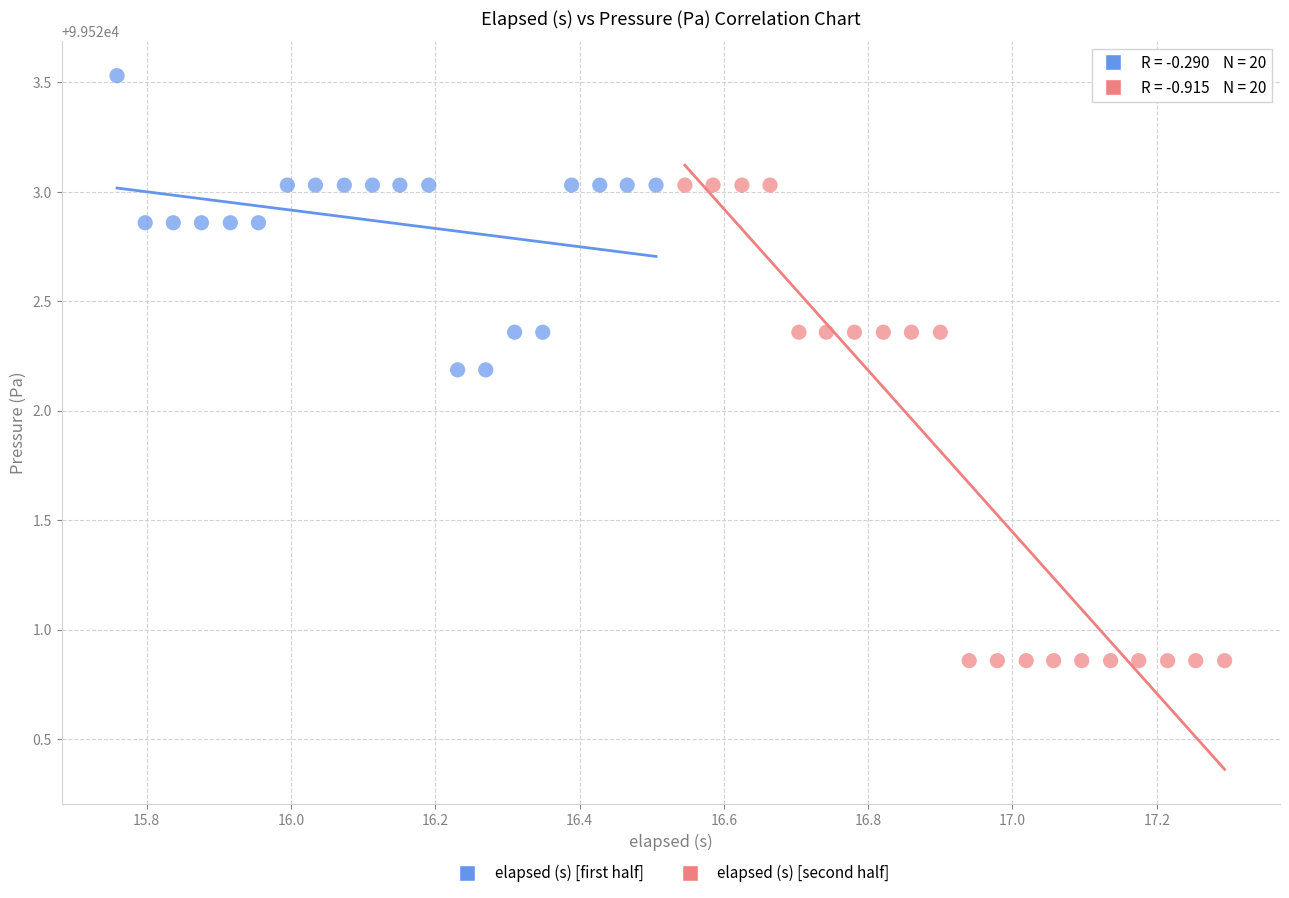

Which series has the largest Y range (max minus min)?

elapsed (s) [second half]